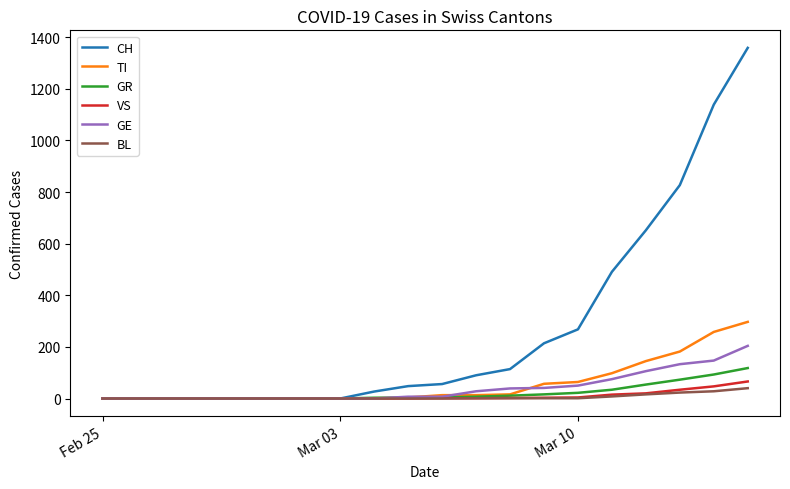

Which series has the largest range (max minus min)?

CH